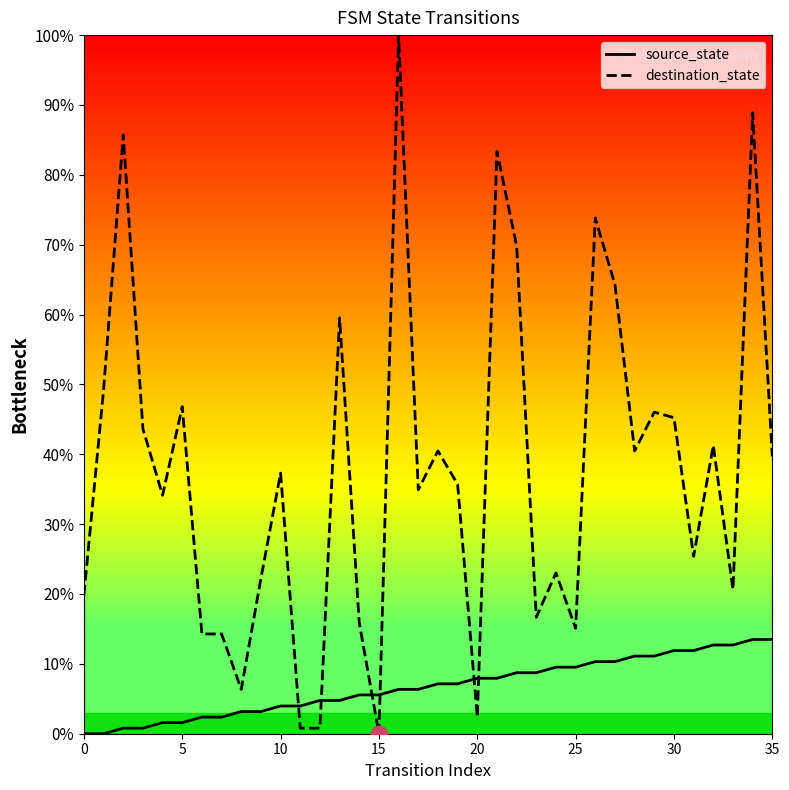

Is it true that destination_state equals 22.2 at 9?

True